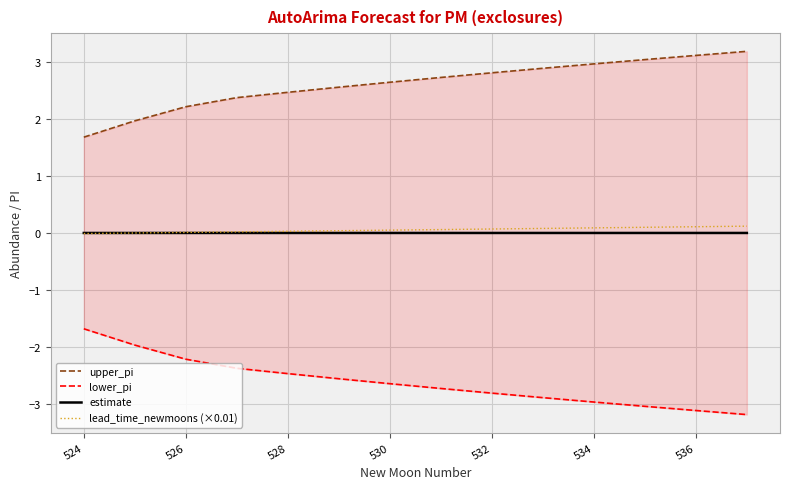

What is the difference between the maximum and minimum values in the lower_pi series?

1.5